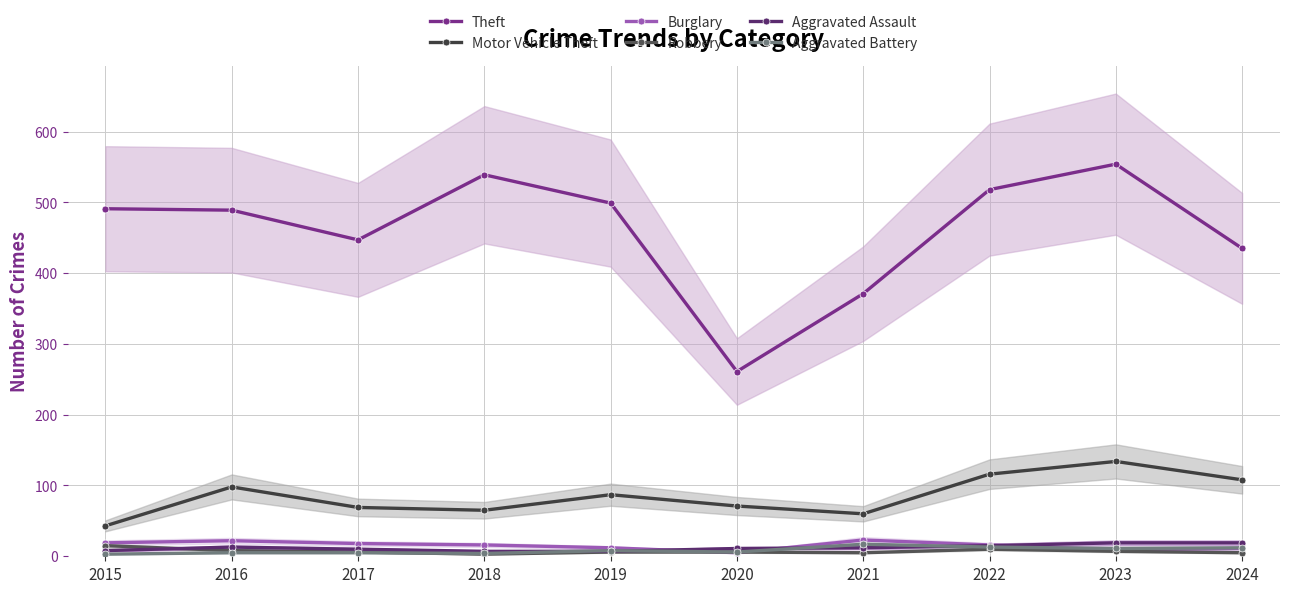

Which has a higher value, 2017 or 2018?

2018